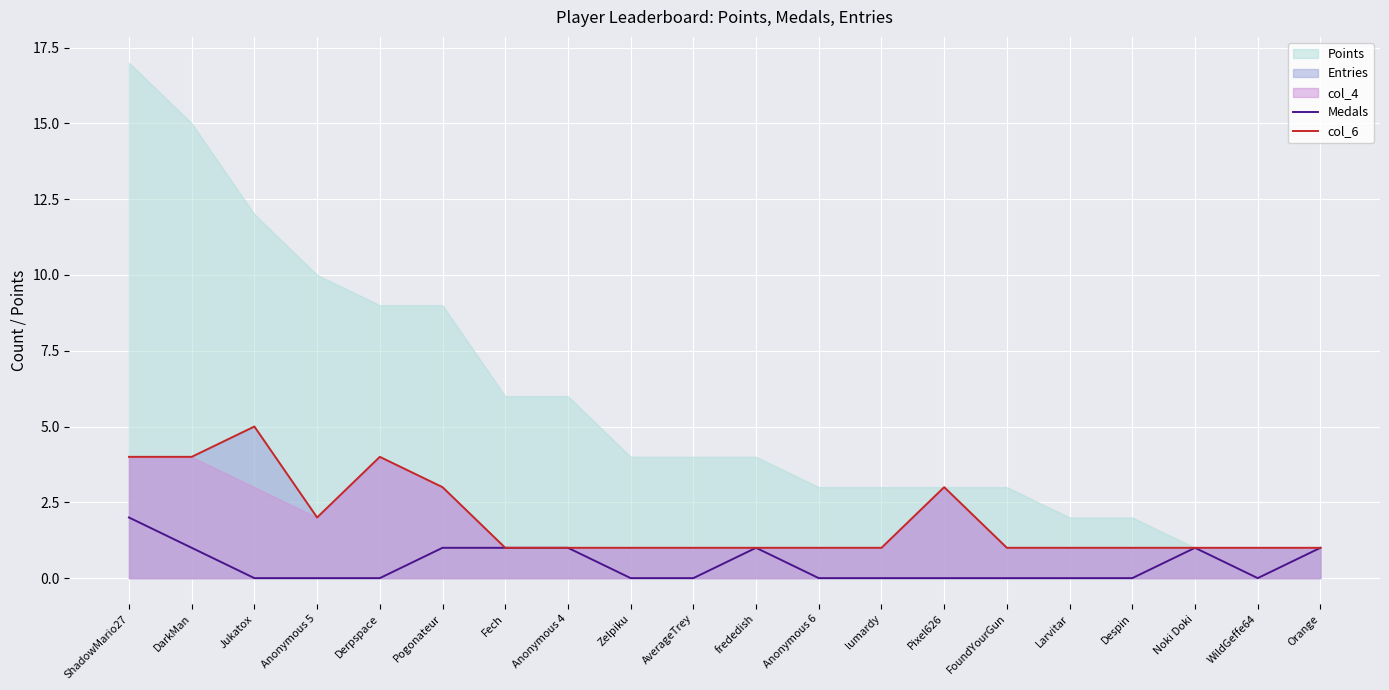

Rank the series at Orange from highest to lowest value.

Medals, col_6